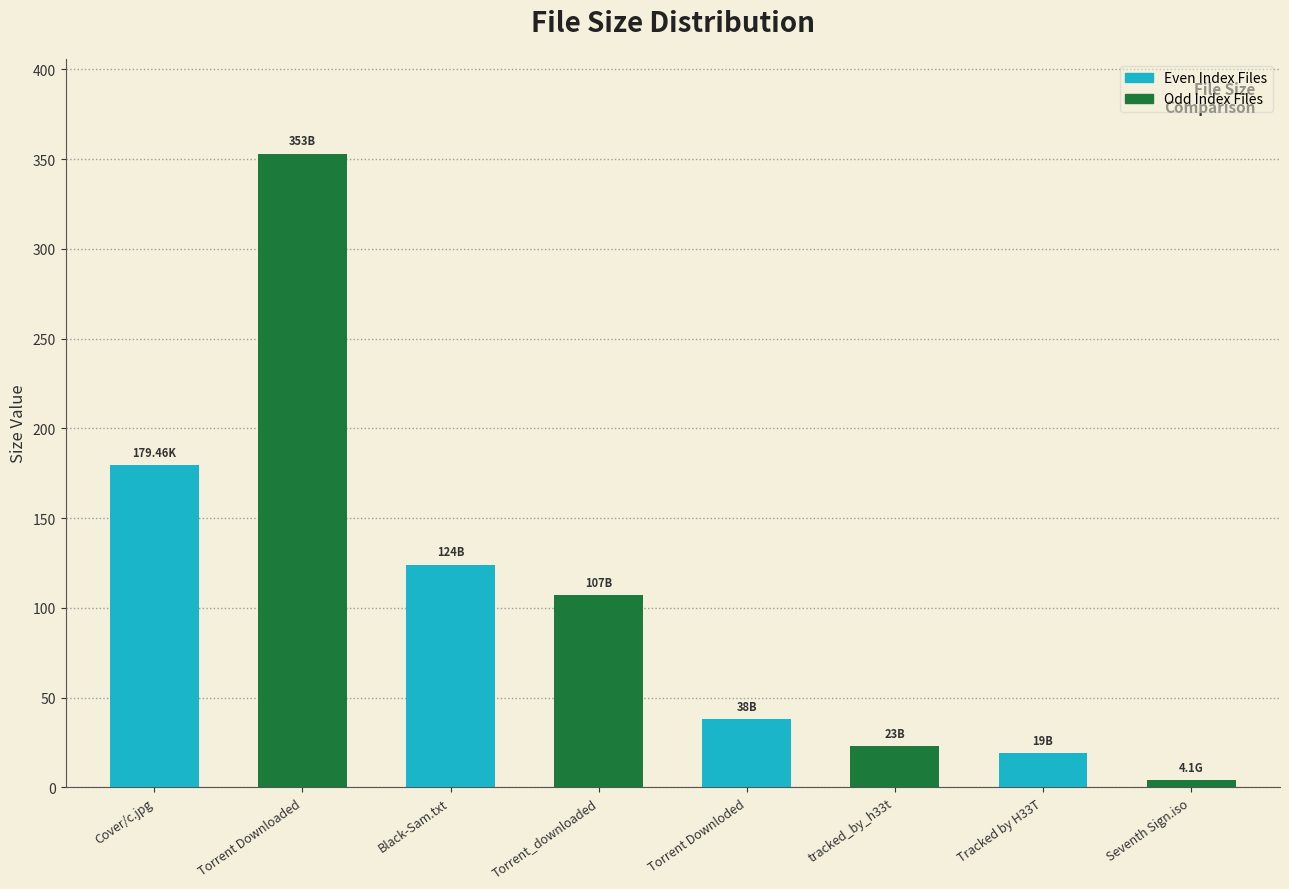

The value at Cover/c.jpg is 289.8. True or false?

False